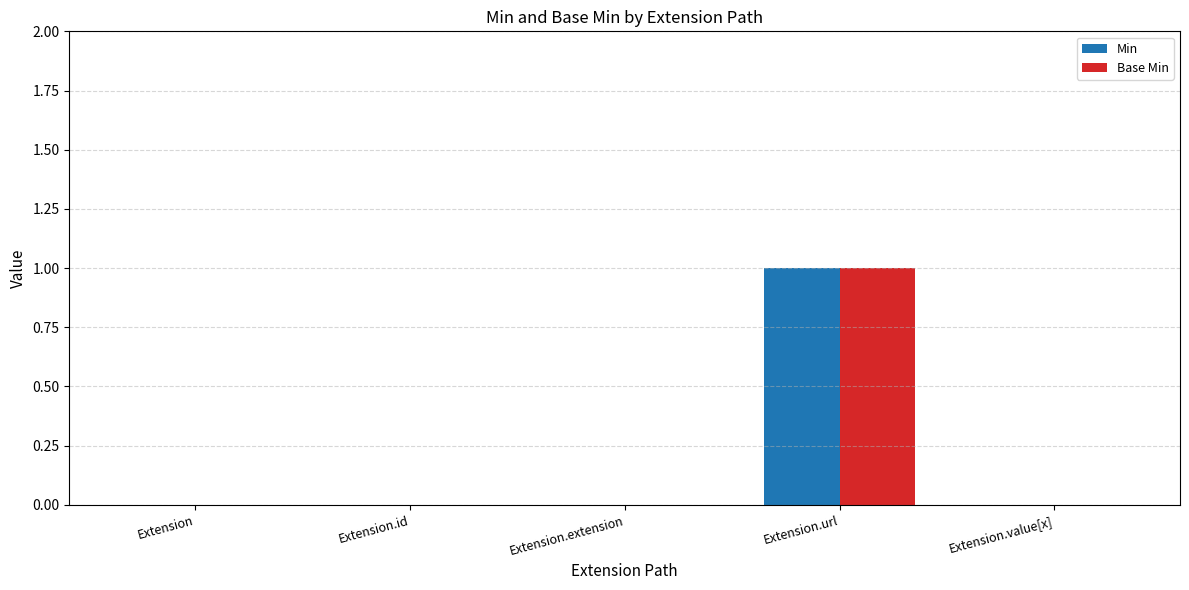

True or false: Min has a value of -1 at Extension.value[x].

False